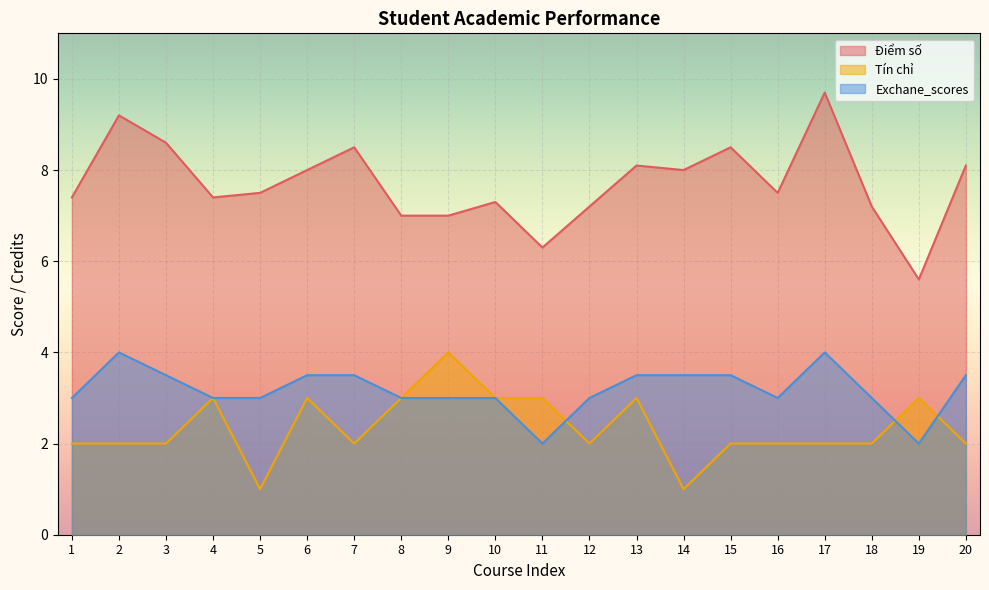

At which category does Exchane_scores reach its first local peak?

2